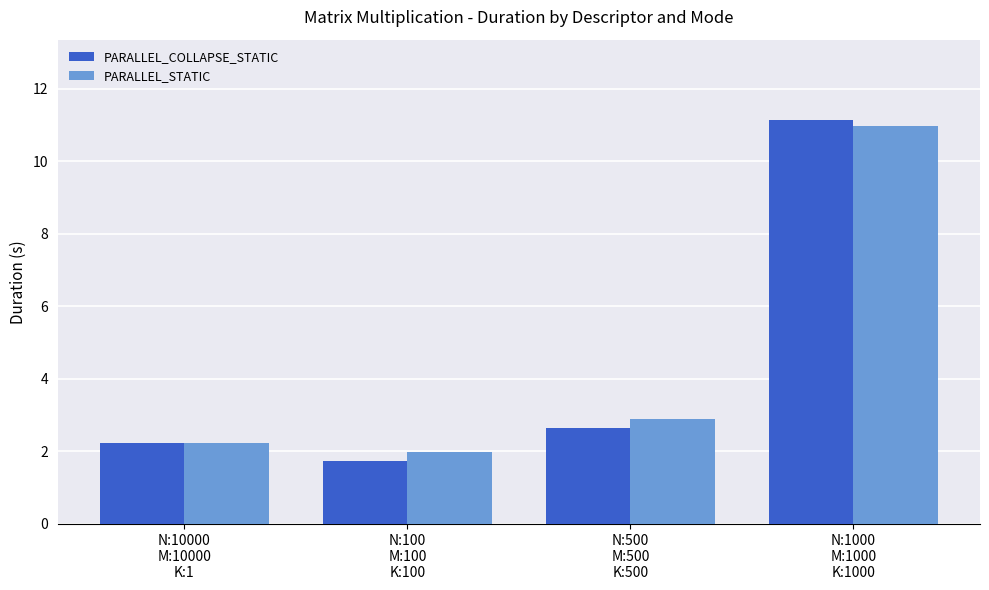

At which label is PARALLEL_COLLAPSE_STATIC closest to 6?

N:500
M:500
K:500